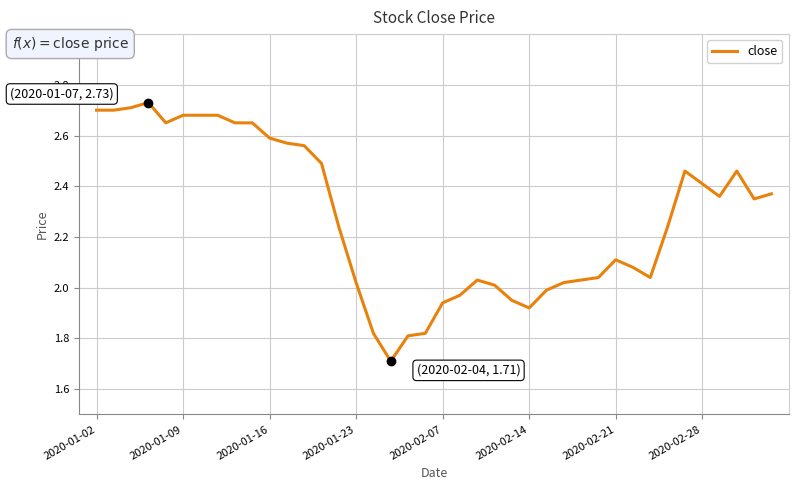

What is the smallest value displayed?

1.7